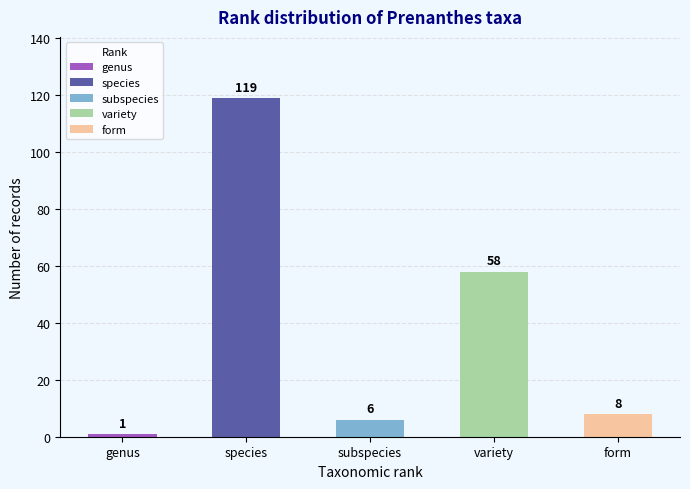

Rank the categories by value from highest to lowest.

species, variety, form, subspecies, genus